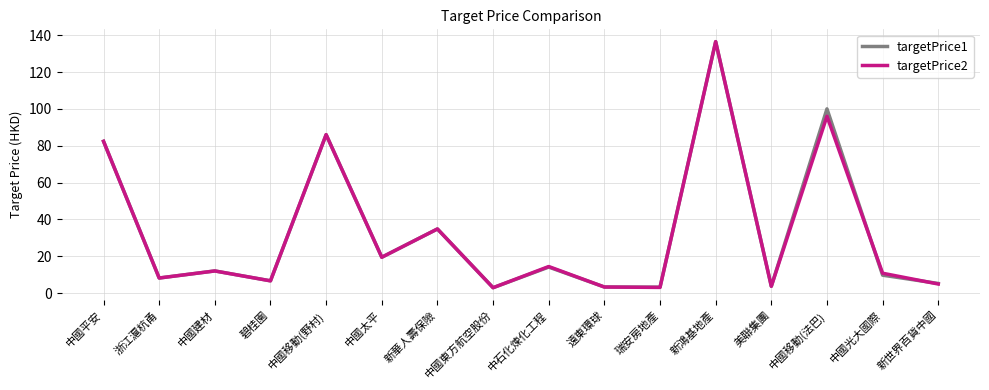

What is the sum of the targetPrice1 values at 中國移動(野村) and 新世界百貨中國?

91.2